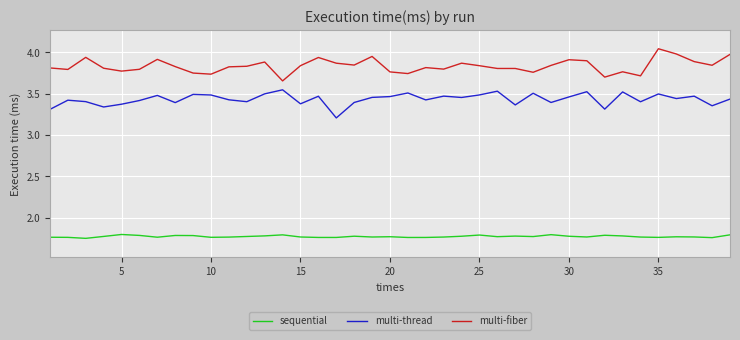

What is the lowest value of the multi-thread series?

3.2